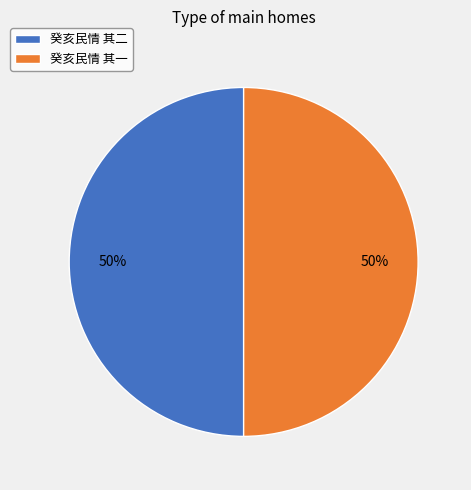

To the nearest percent, what portion does 癸亥民情 其一 represent?

50%